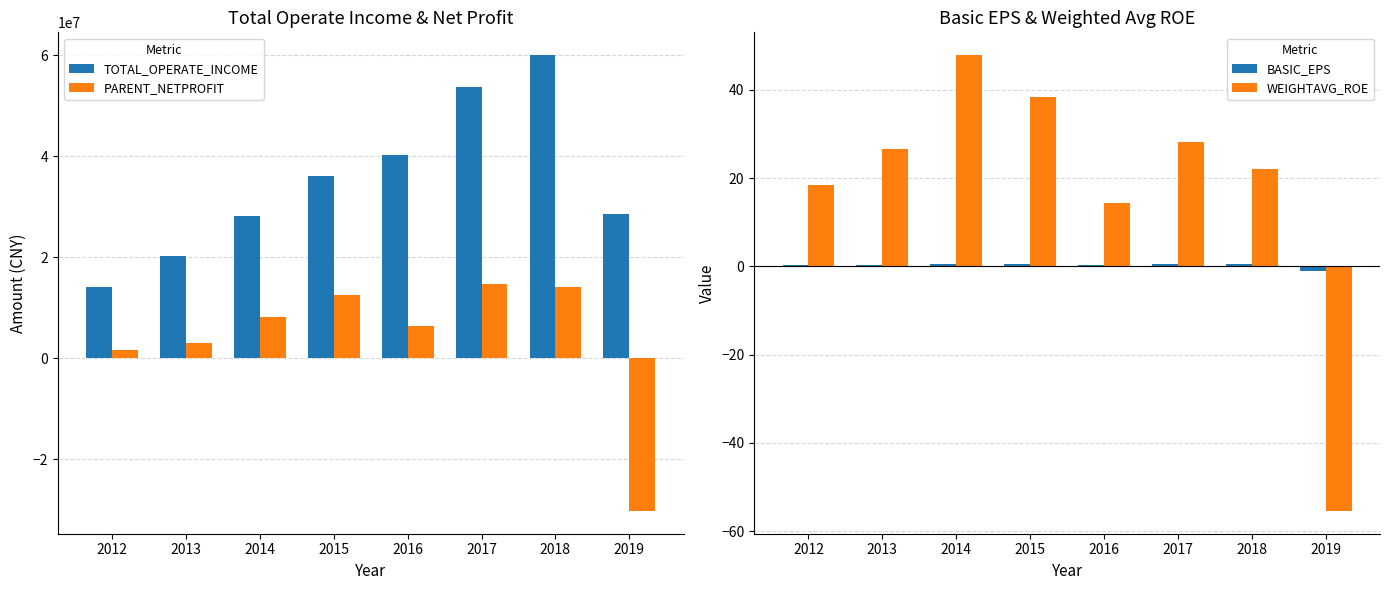

Is the value of TOTAL_OPERATE_INCOME at 2017 greater than the value of PARENT_NETPROFIT at 2019?

Yes